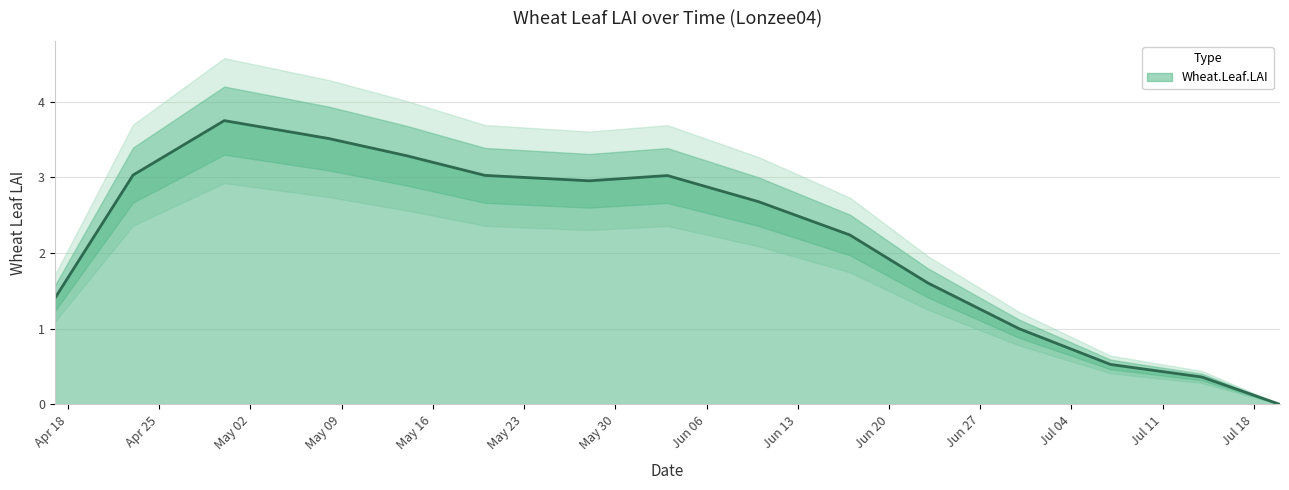

How many interior local peaks (higher than both neighbors) does the data have?

2